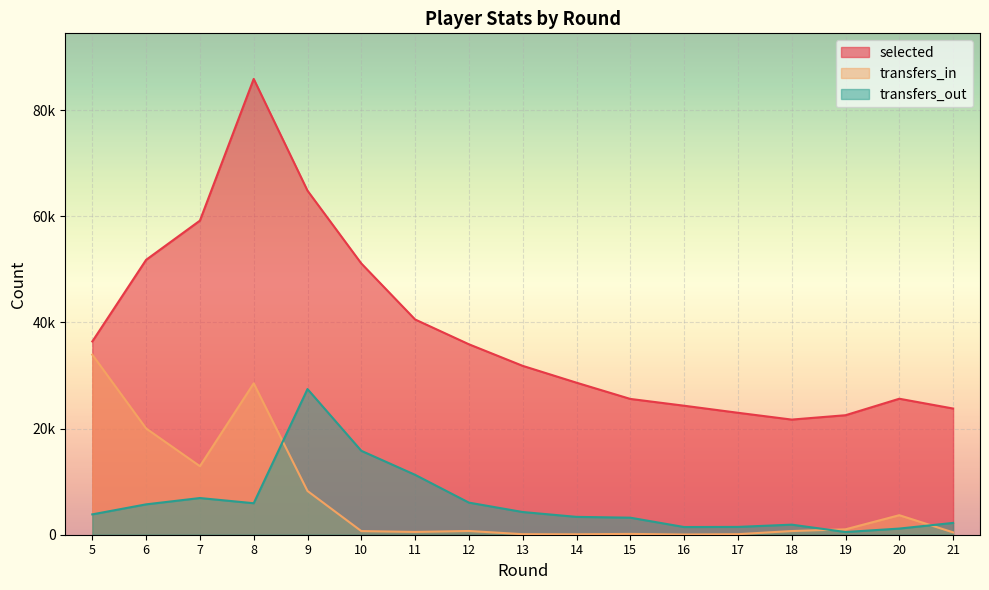

What value does the selected series have at 16, to the nearest 100?

24300